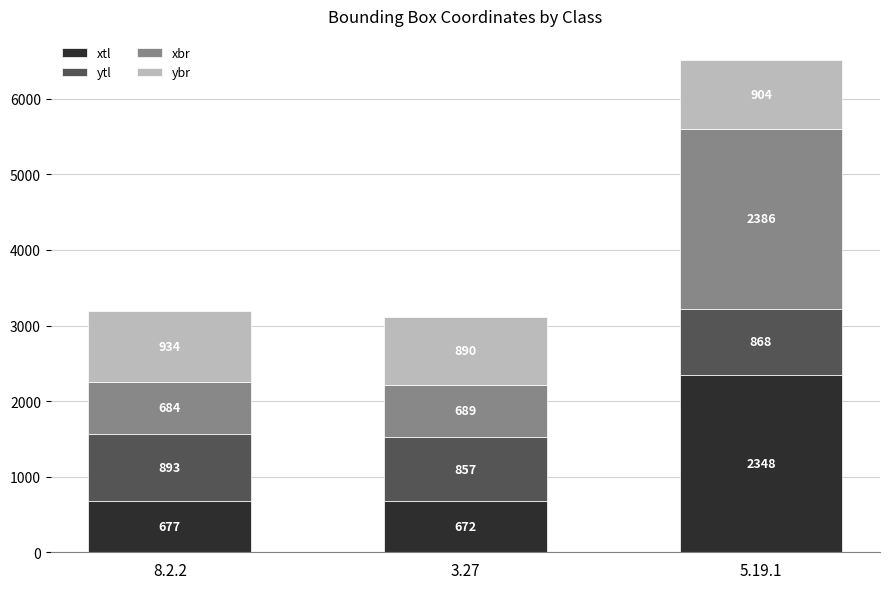

Count the number of data series in this chart.

4